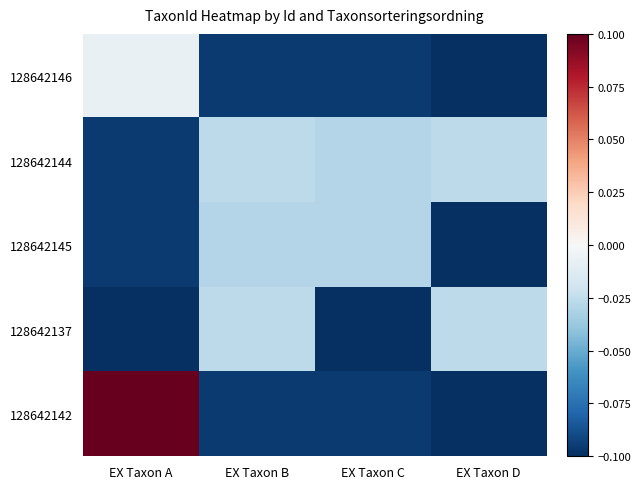

How many categories are shown in the chart?

4